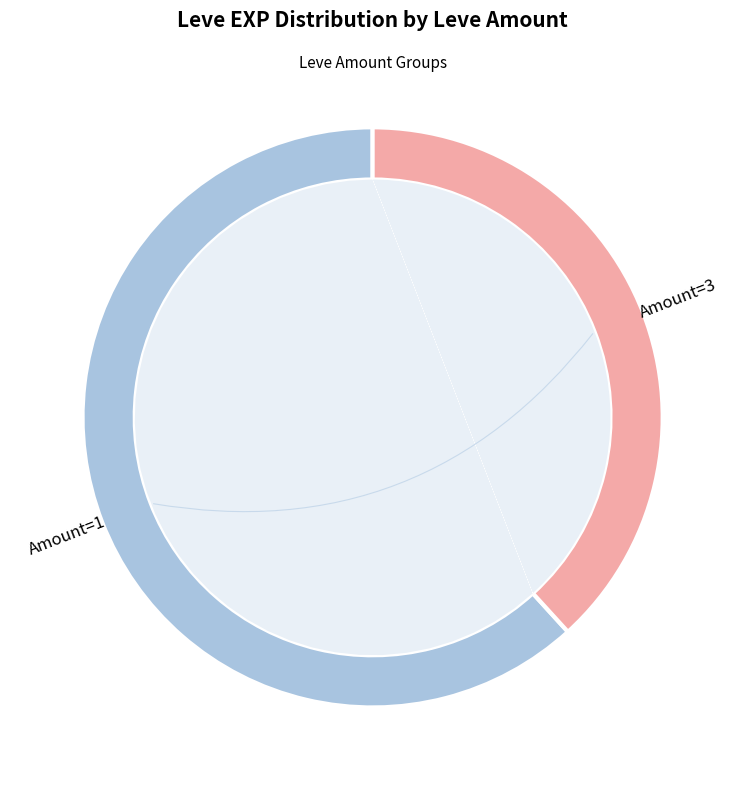

What is the change in value from 1 to 1?

+2180